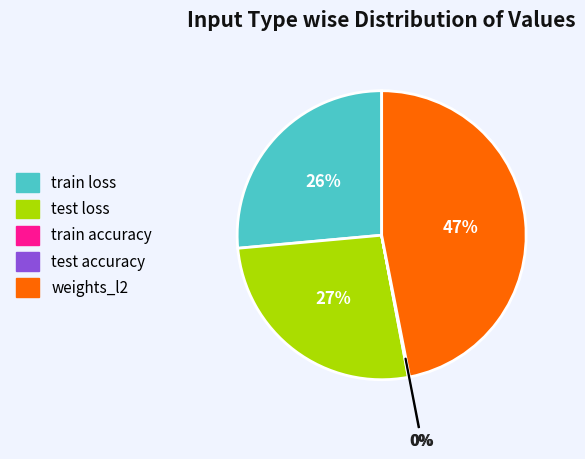

Does weights_l2 represent more than half of the total?

No